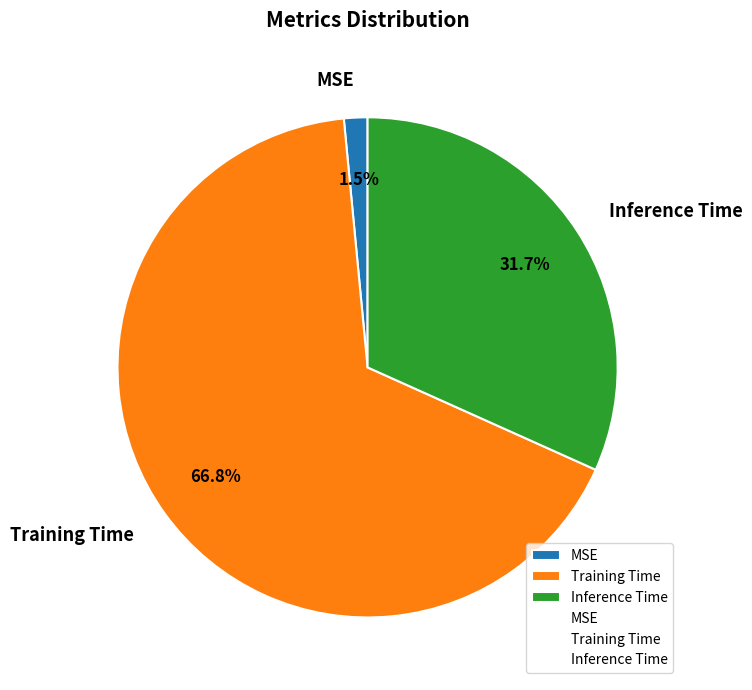

To the nearest percent, what is the average slice percentage?

33%